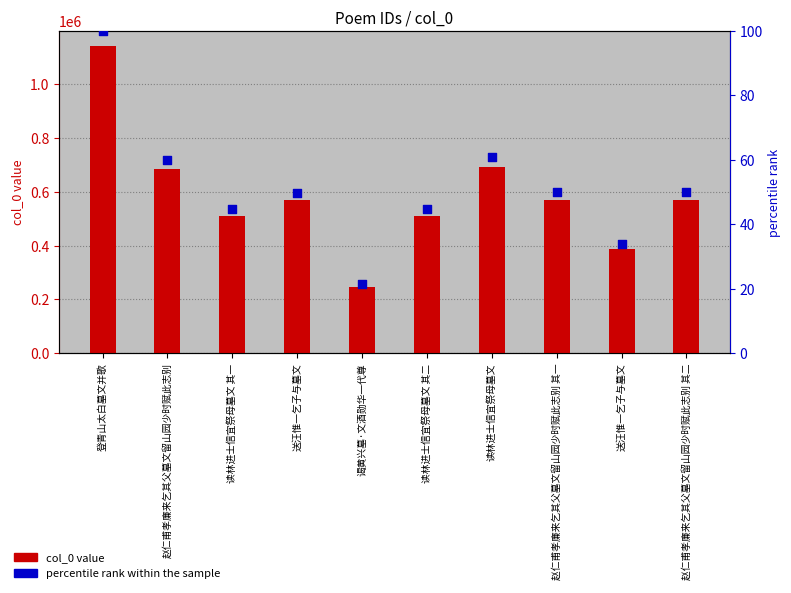

Is the value of col_0 value at 送汪惟一乞子与墓文 greater than the value of percentile rank within the sample at 送汪惟一乞子与墓文?

Yes